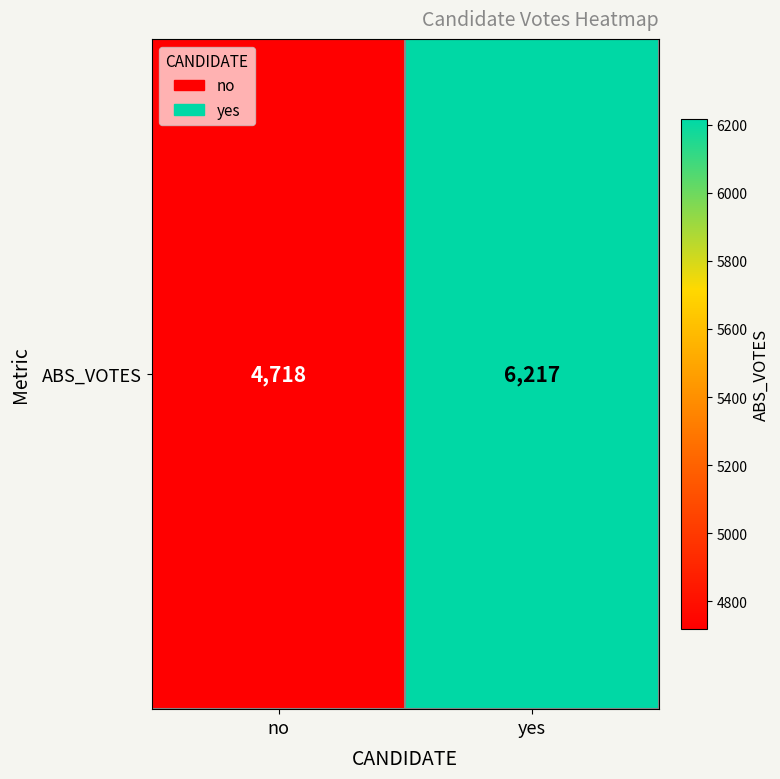

What is the difference between the values at yes and no?

1499